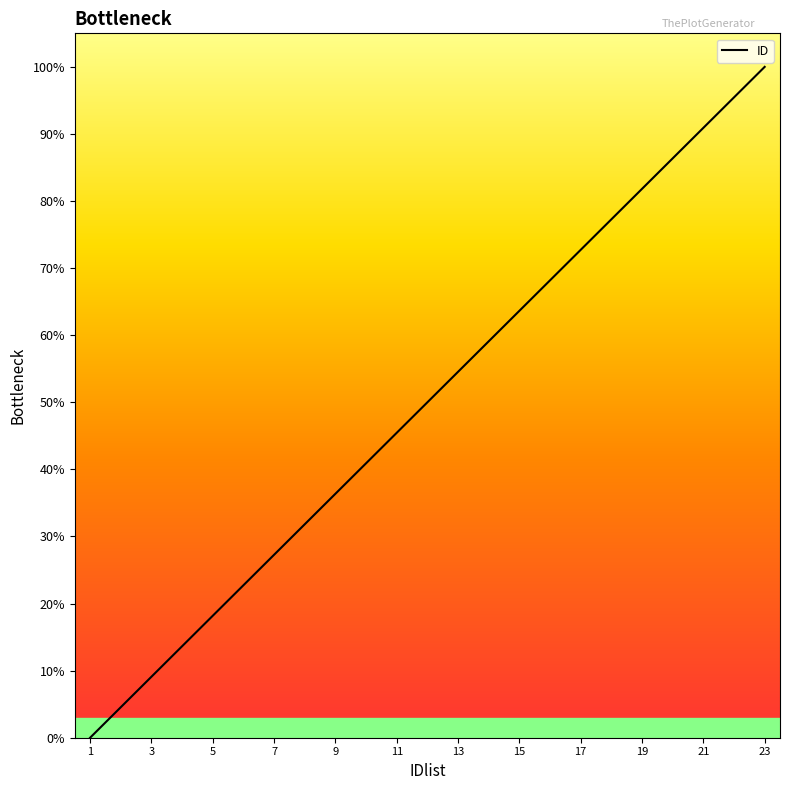

Reading left to right, what are all the values shown in this chart?

0.0	4.5	9.1	13.6	18.2	22.7	27.3	31.8	36.4	40.9	45.5	50.0	54.5	59.1	63.6	68.2	72.7	77.3	81.8	86.4	90.9	95.5	100.0